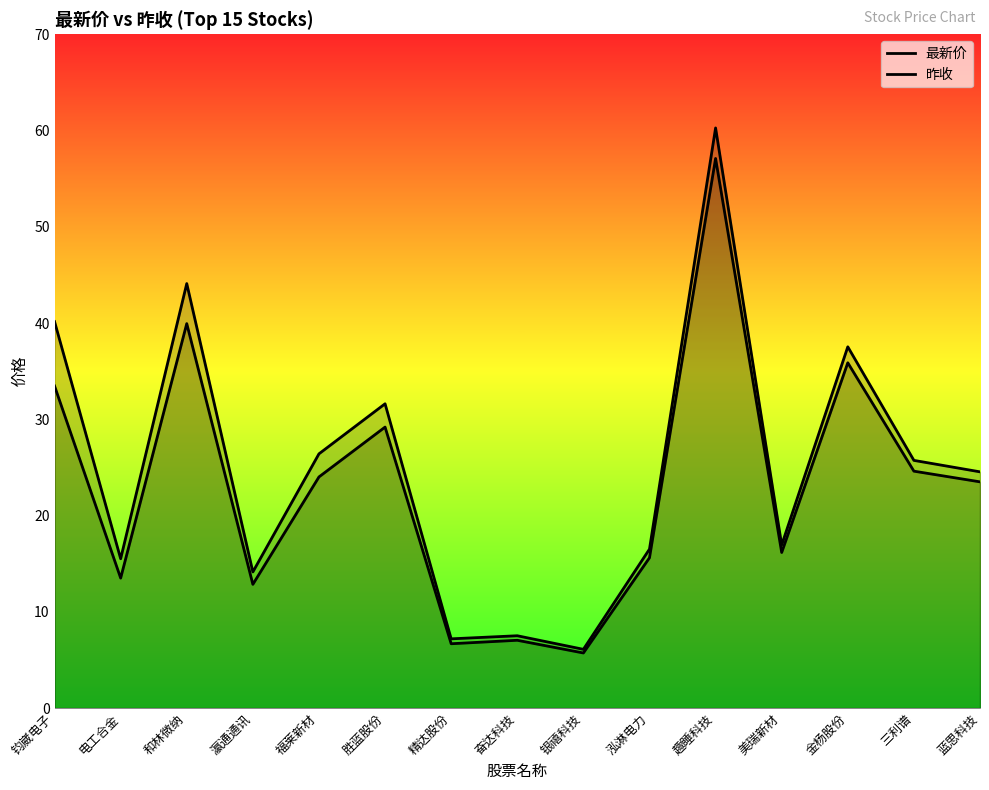

Which series has the widest spread of values?

最新价